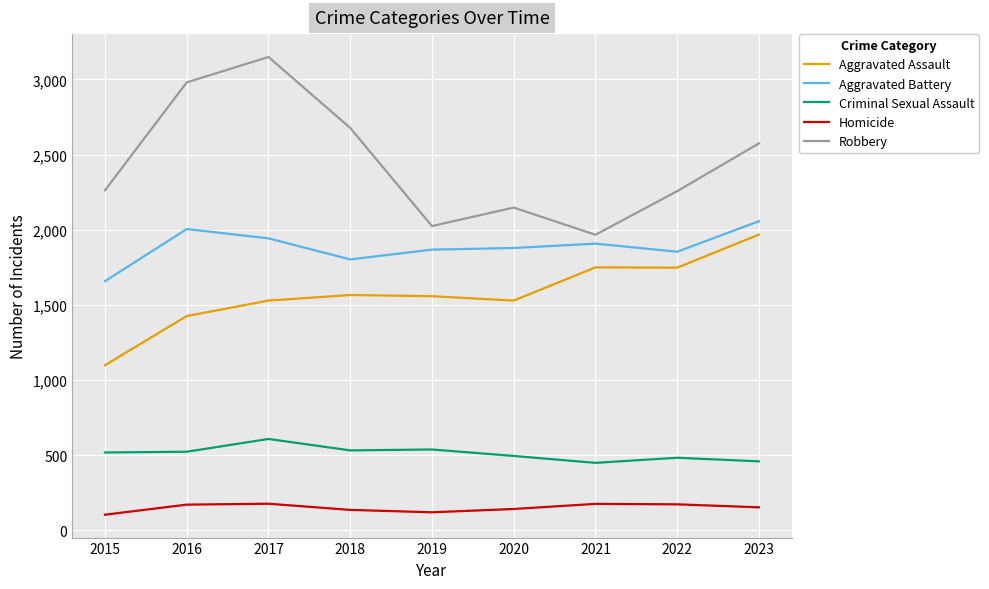

Count the number of categories in the chart.

9